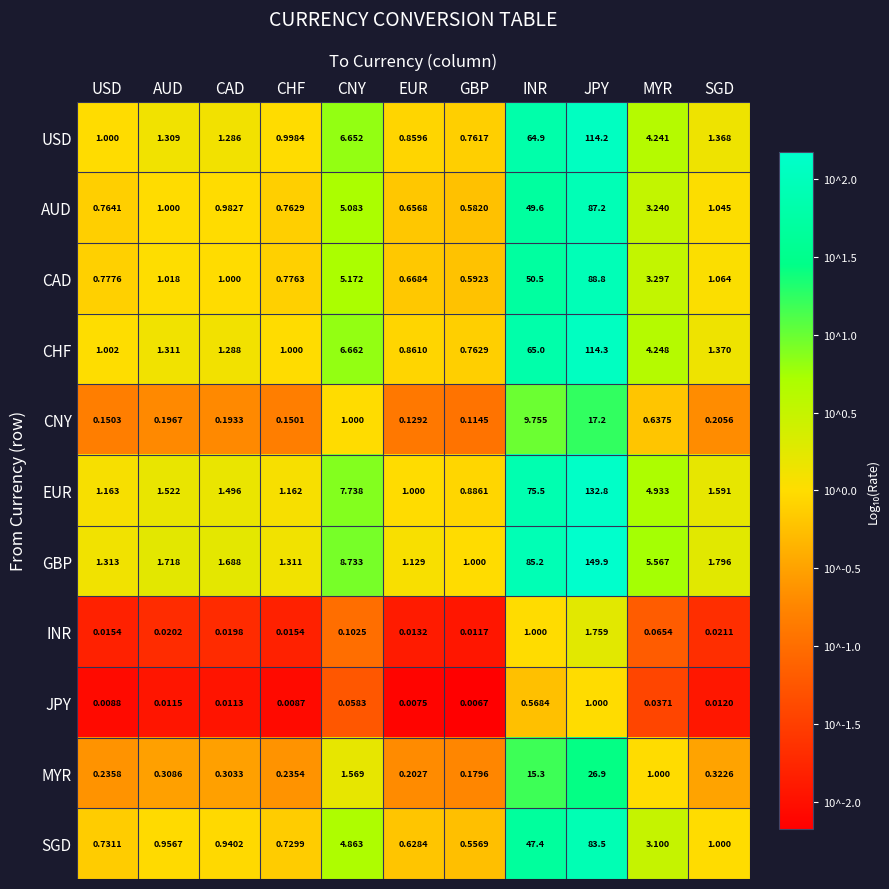

At which label does JPY reach its minimum?

GBP